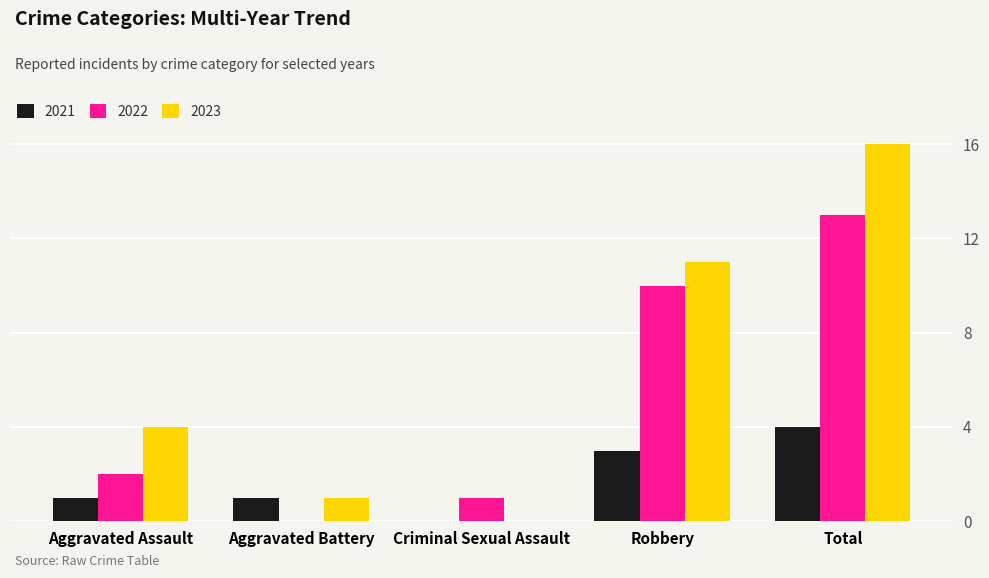

Which label corresponds to the largest value in the chart?

Total